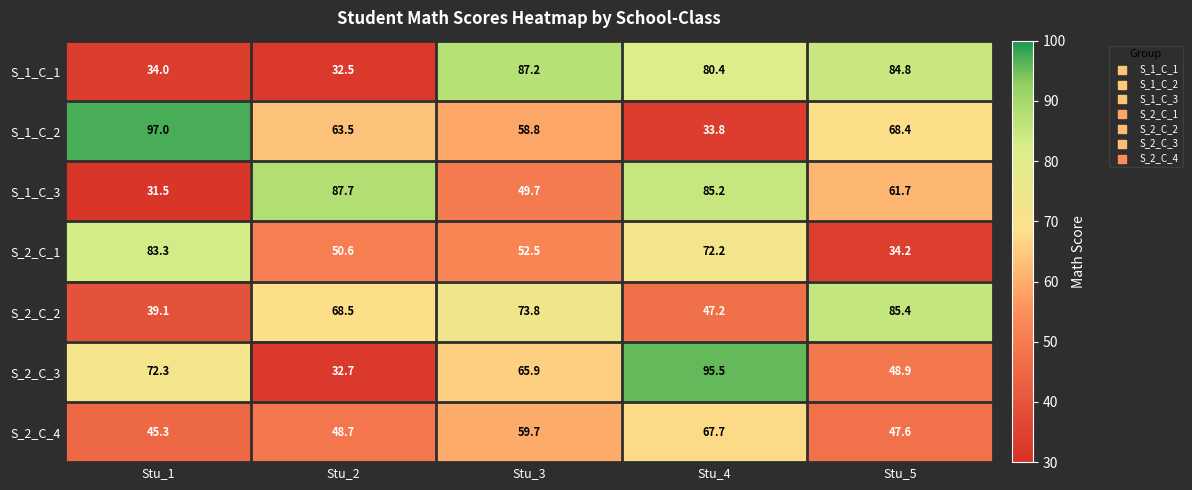

At which category is the sum across all series the highest?

Stu_4